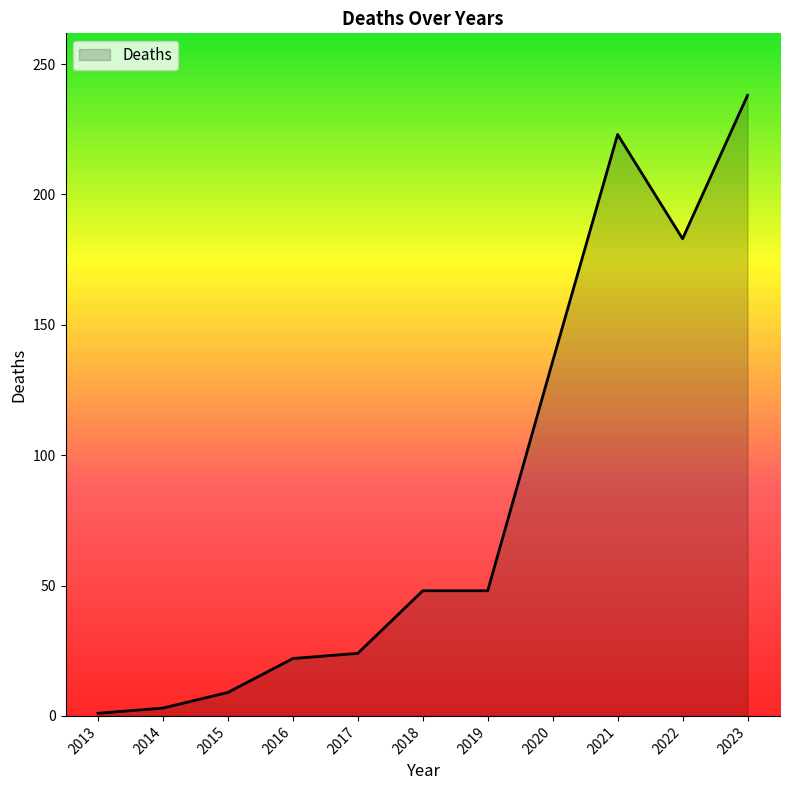

Reading left to right, list all the values displayed in this chart.

2013=1	2014=3	2015=9	2016=22	2017=24	2018=48	2019=48	2020=136	2021=223	2022=183	2023=238